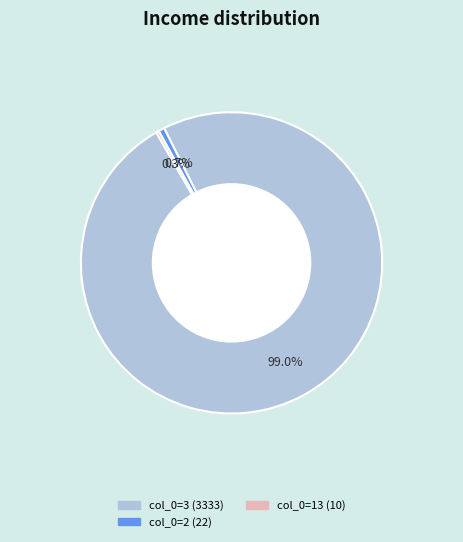

Is there a majority slice in this chart?

Yes